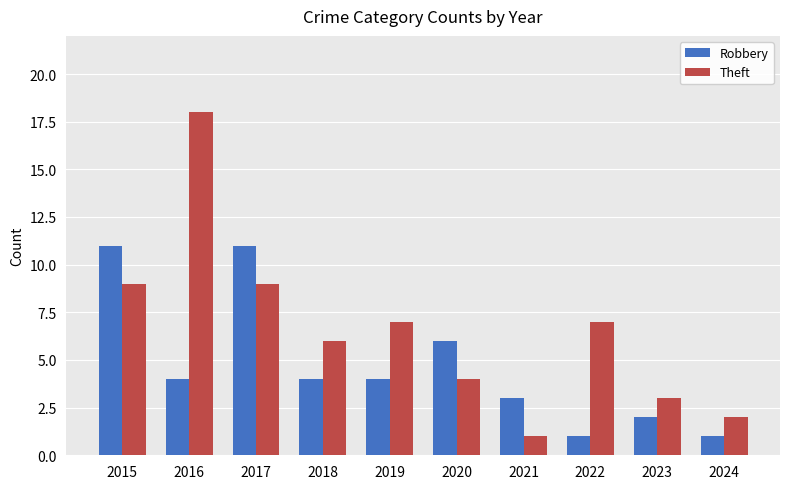

Rank the series at 2024 from lowest to highest value.

Robbery, Theft